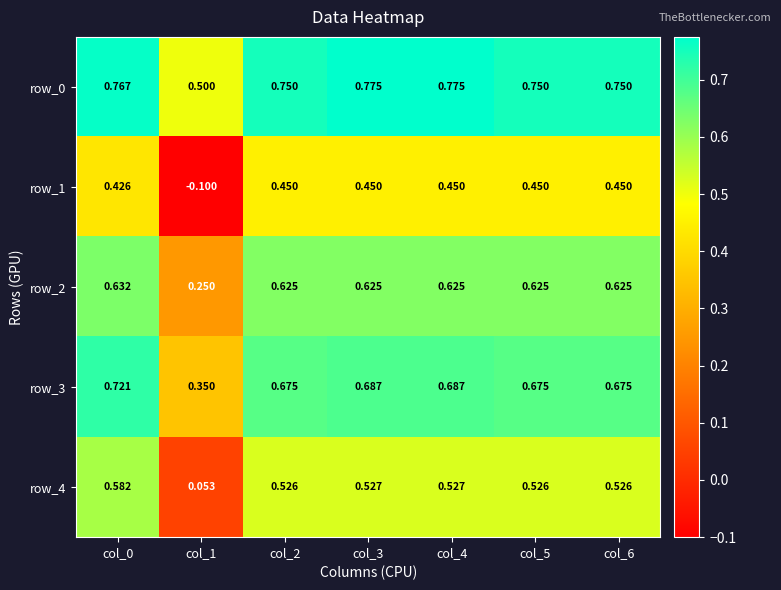

What is the minimum value for row_0?

0.5